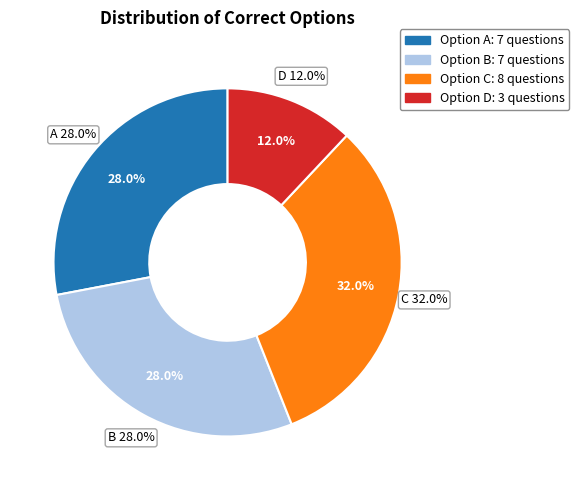

Which slice is the smallest?

D